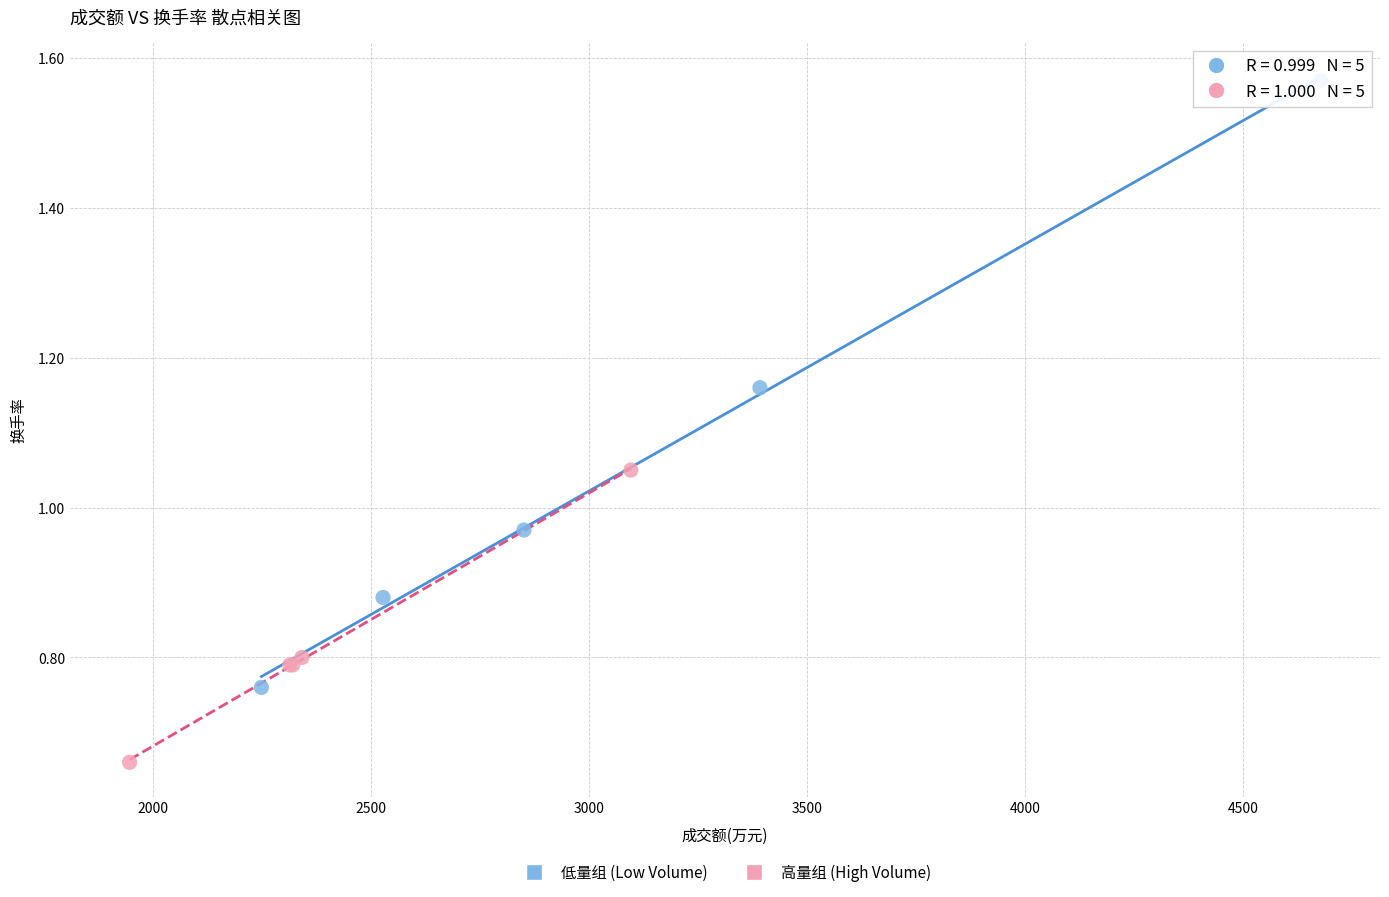

What are all the series names shown in the legend?

低量组 (Low Volume), 高量组 (High Volume)